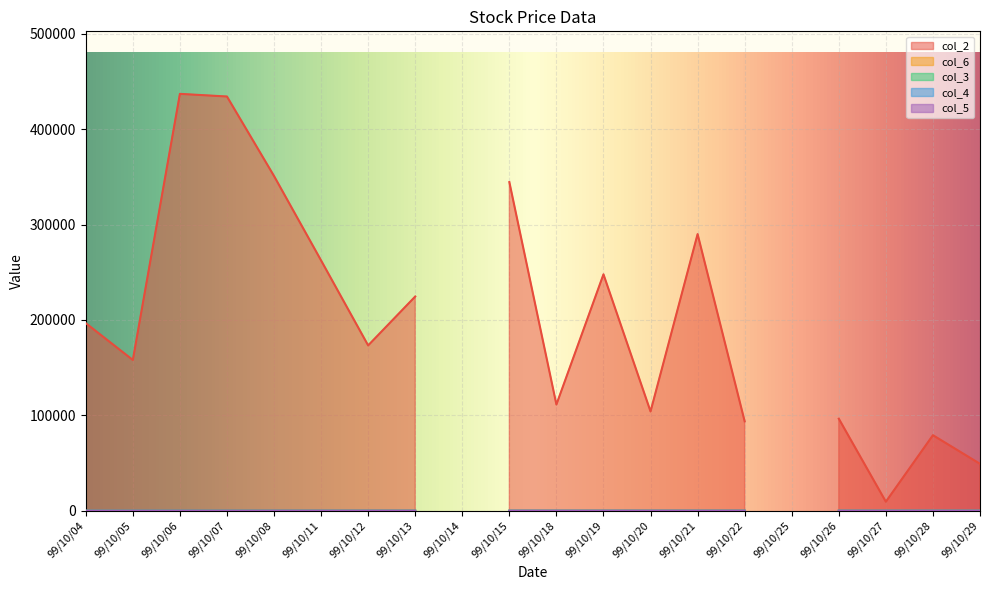

How many values in the col_4 series exceed 1?

14